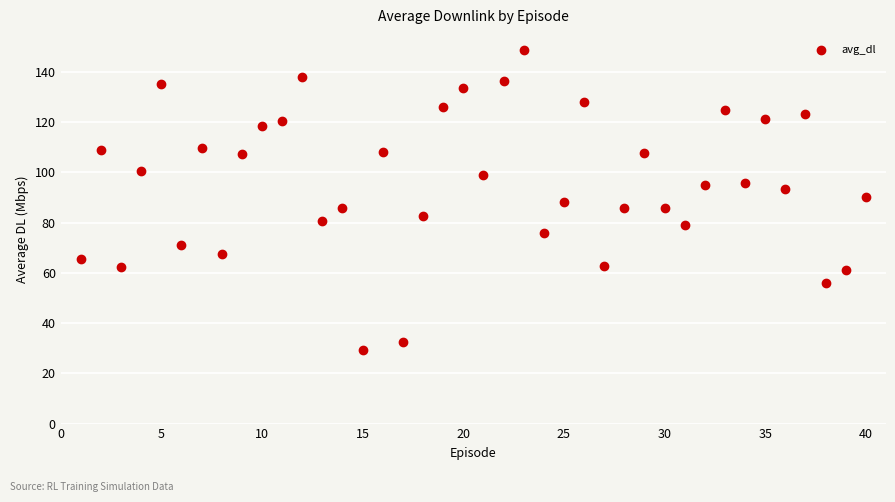

What is the range of Y values (max minus min)?

119.6